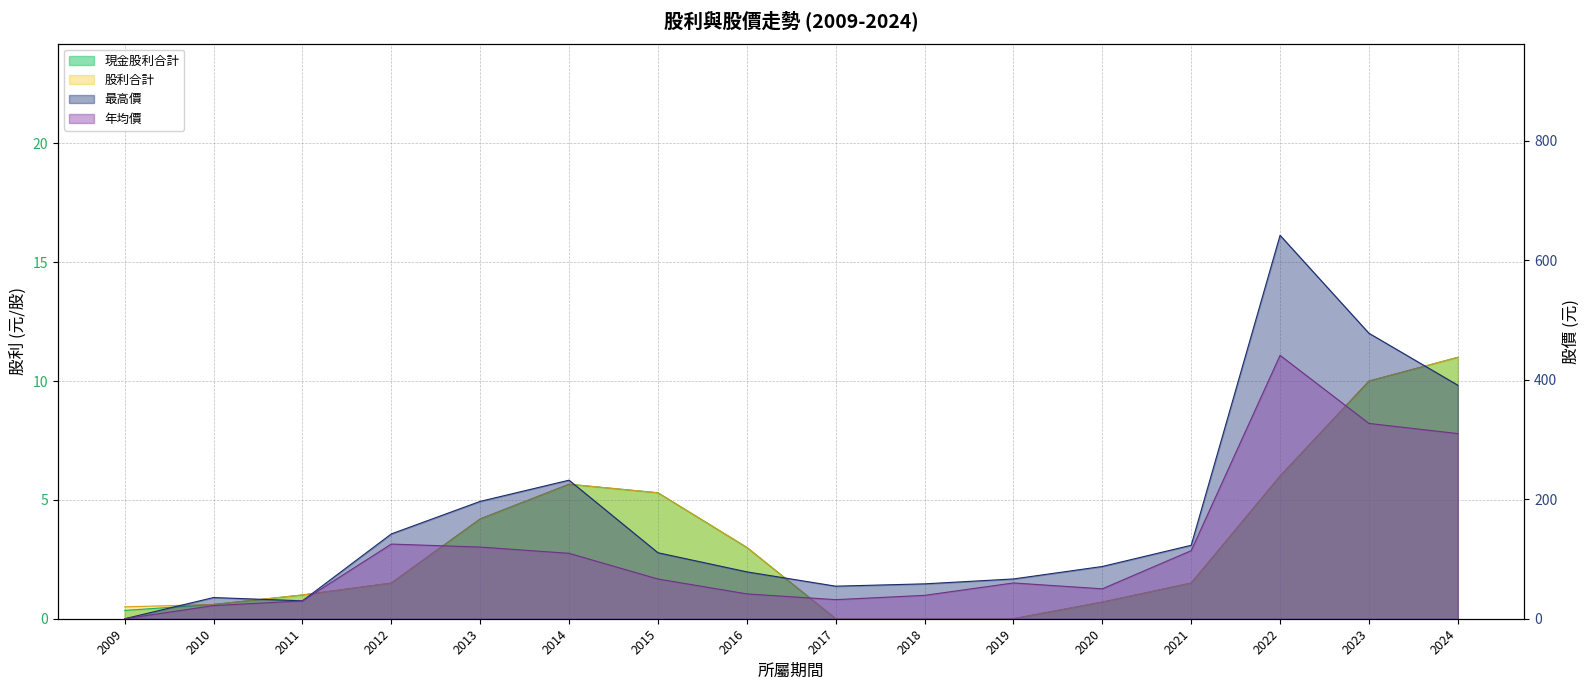

What is the difference between the highest and lowest values at 2017?

54.5